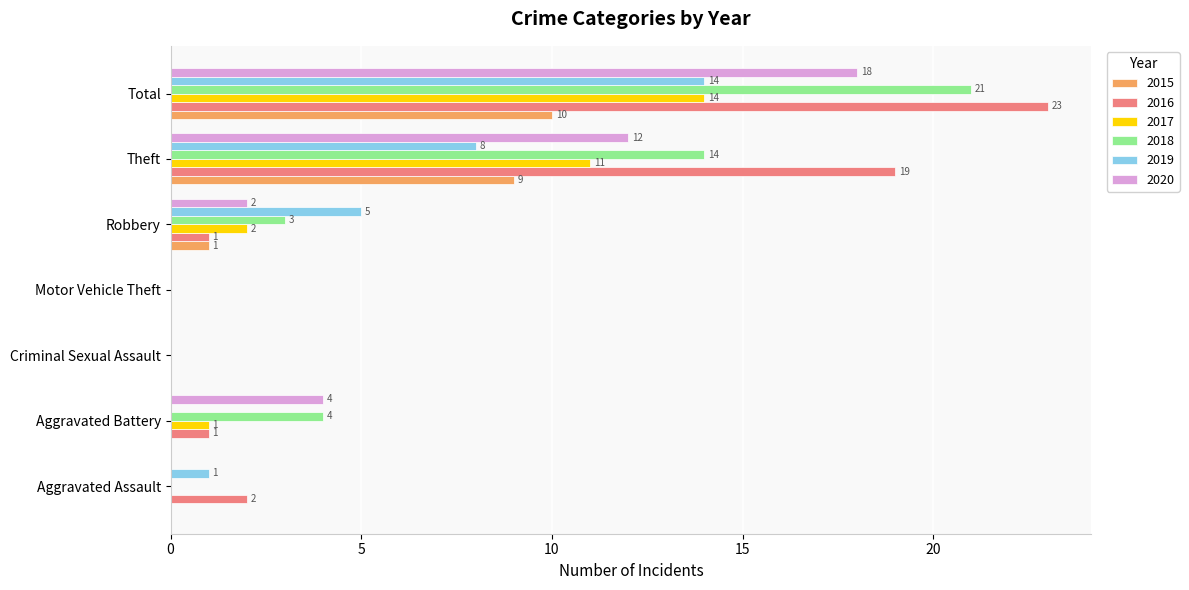

At which label is 2016 closest to 11?

Theft